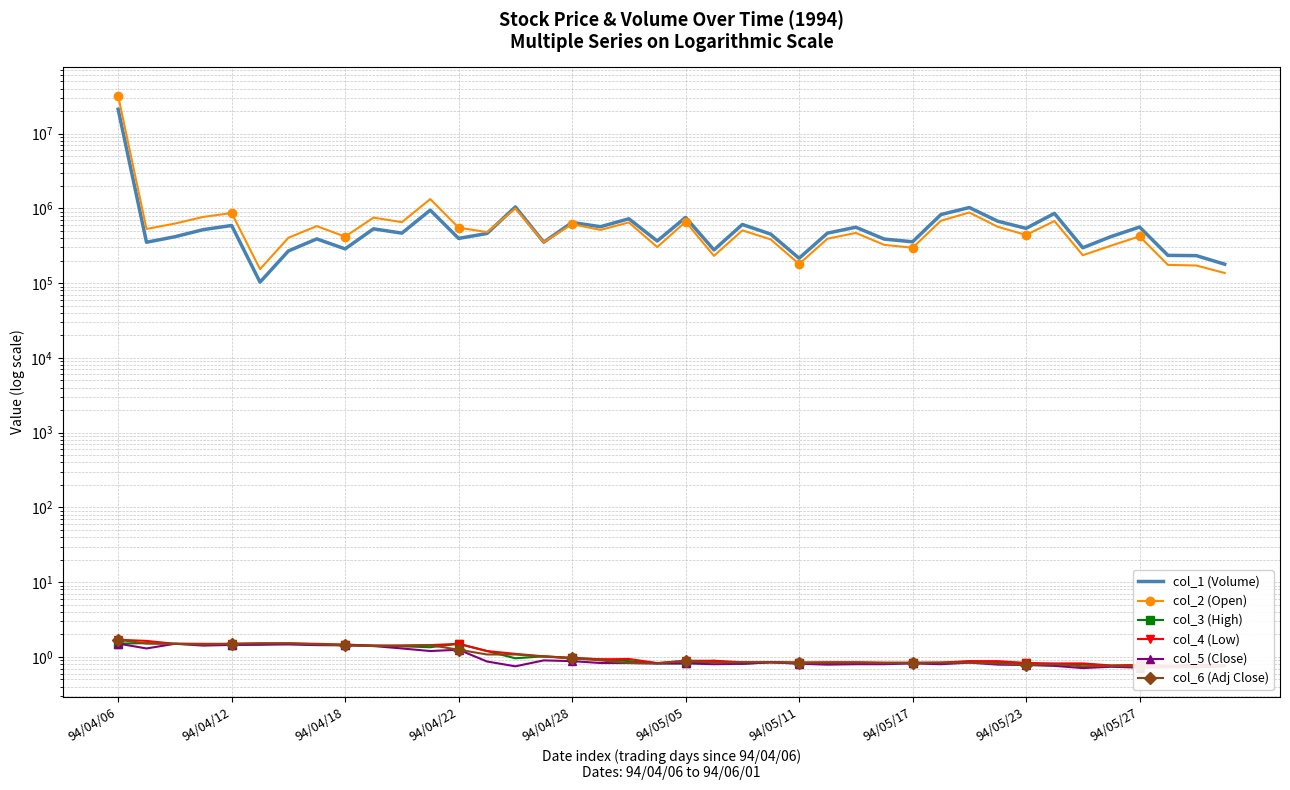

After their last crossing, which series has the higher values: col_6 (Adj Close) or col_3 (High)?

col_6 (Adj Close)